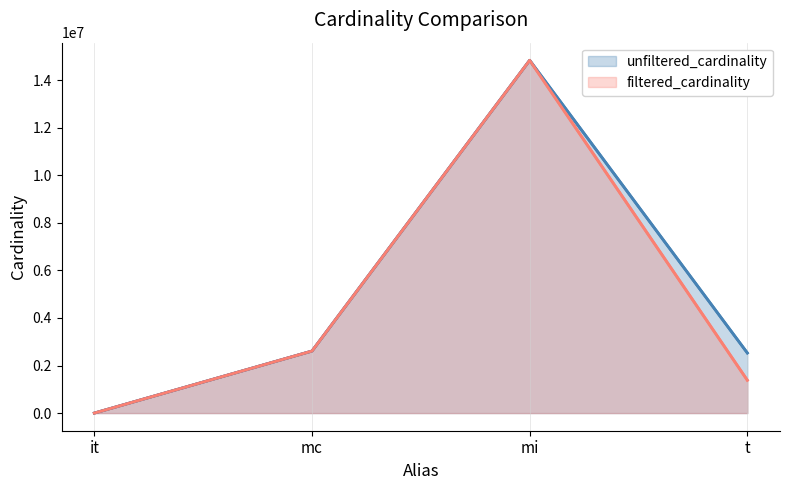

Which category has the lowest value in the unfiltered_cardinality series?

it